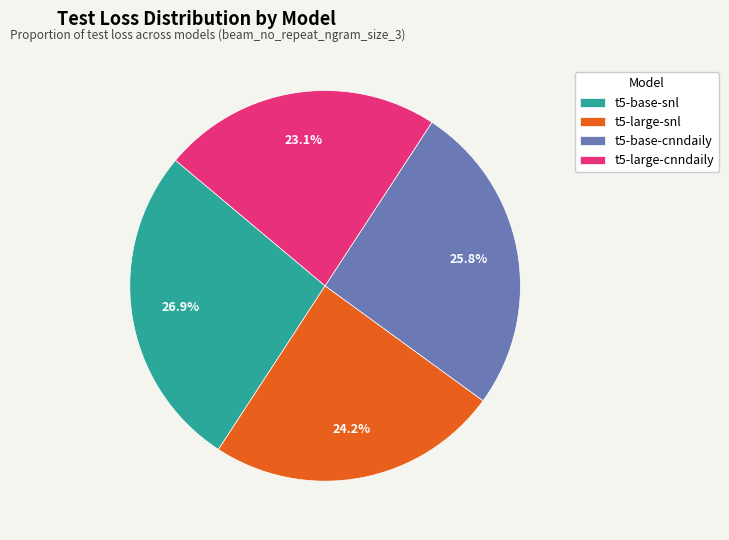

Rank the categories by value from lowest to highest.

t5-large-cnndaily, t5-large-snl, t5-base-cnndaily, t5-base-snl